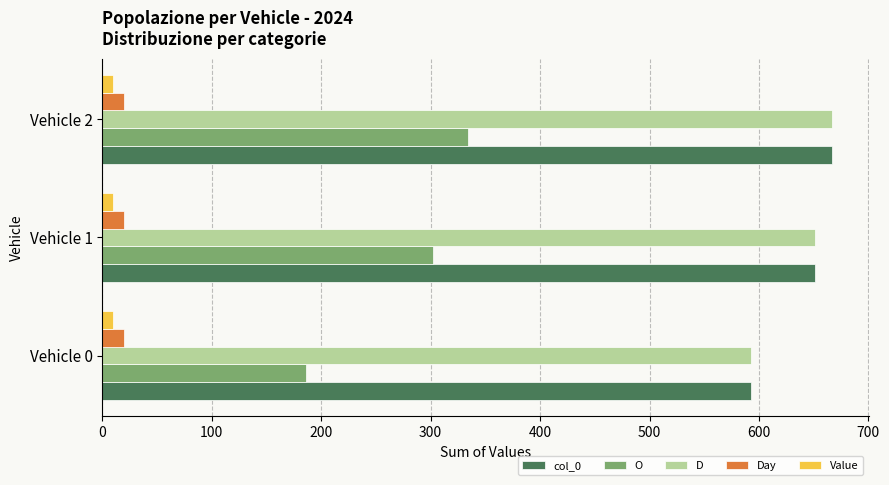

Which series has the largest range (max minus min)?

O